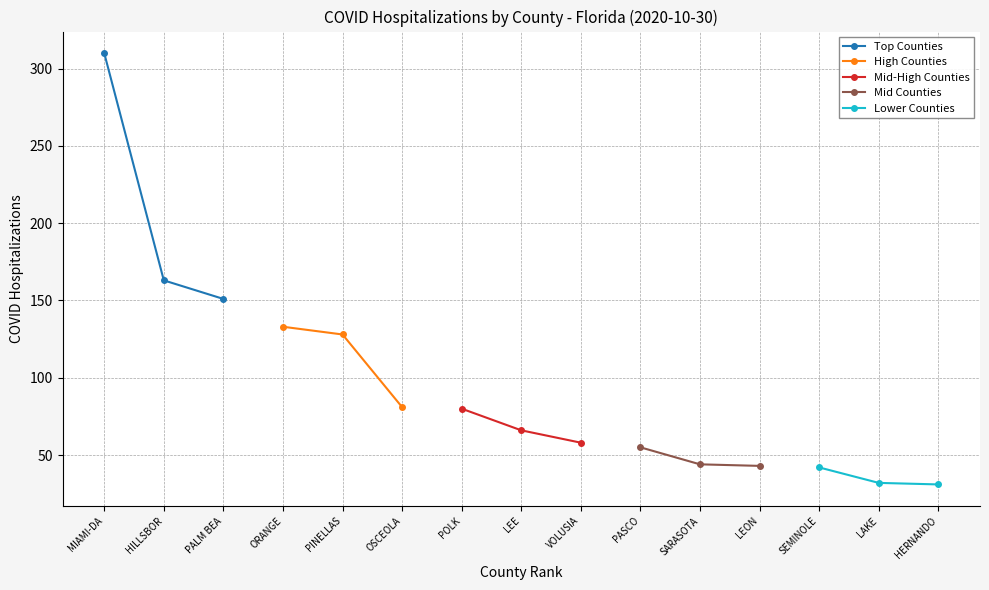

Which series has the largest range (max minus min)?

Top Counties